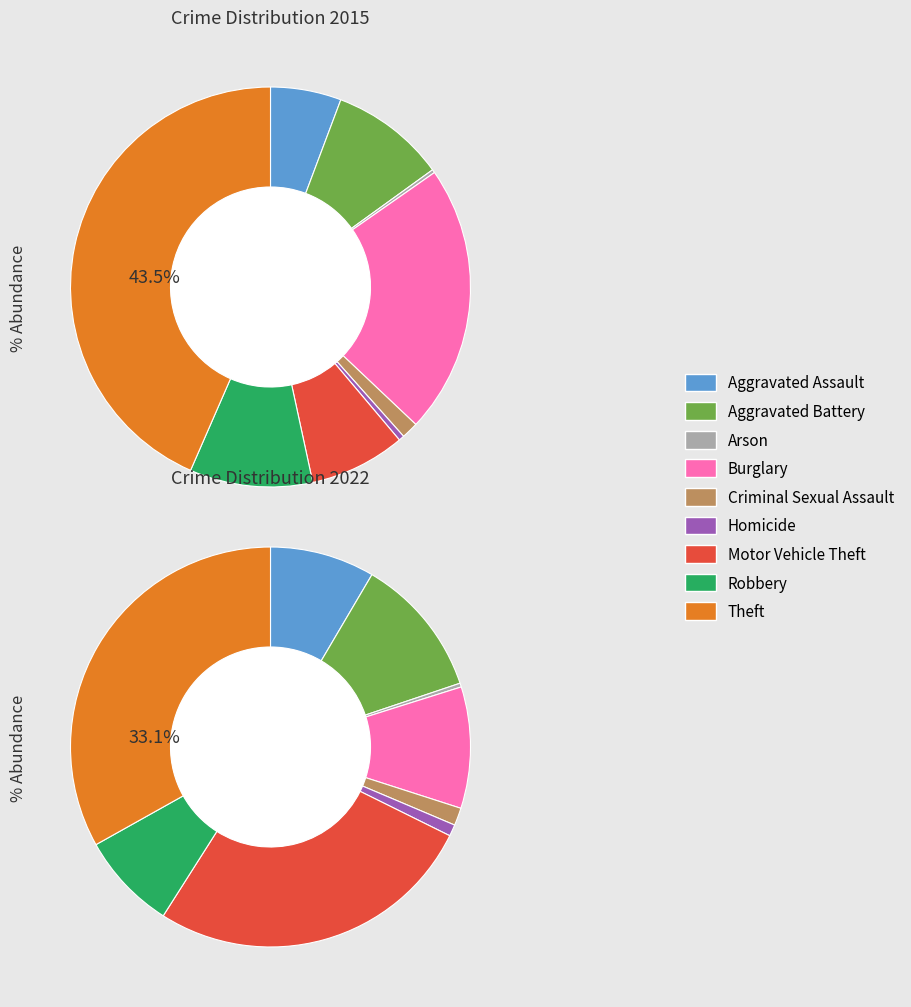

Rank the series by their average value, from highest to lowest.

2022, 2015